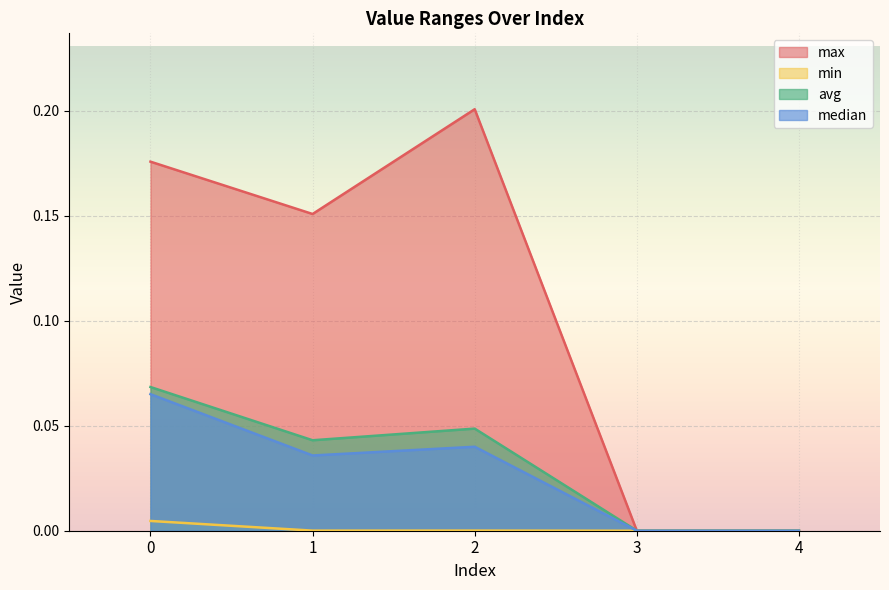

True or false: median has more than 2 points higher than both neighbors.

False